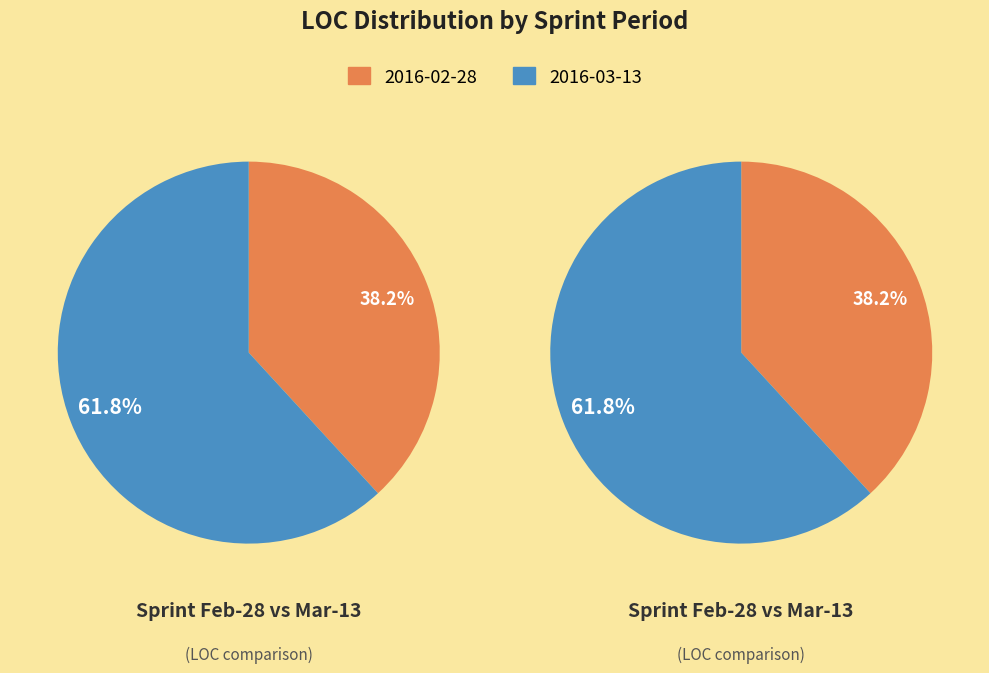

What percentage is NOT represented by 2016-03-13?

38.2%